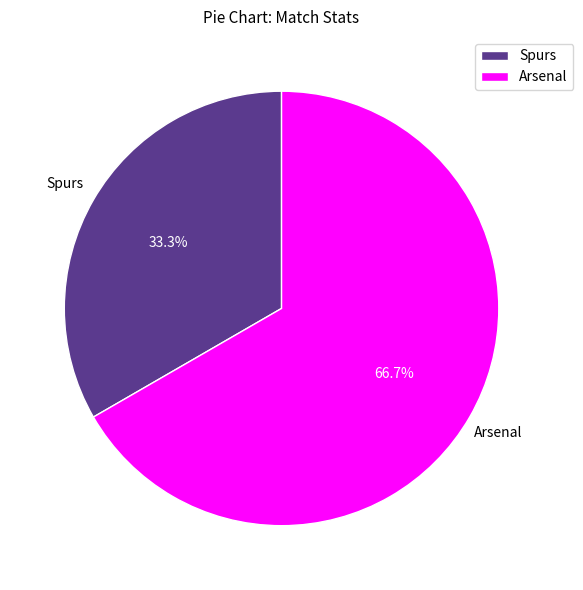

Rank the categories by value from lowest to highest.

Spurs, Arsenal